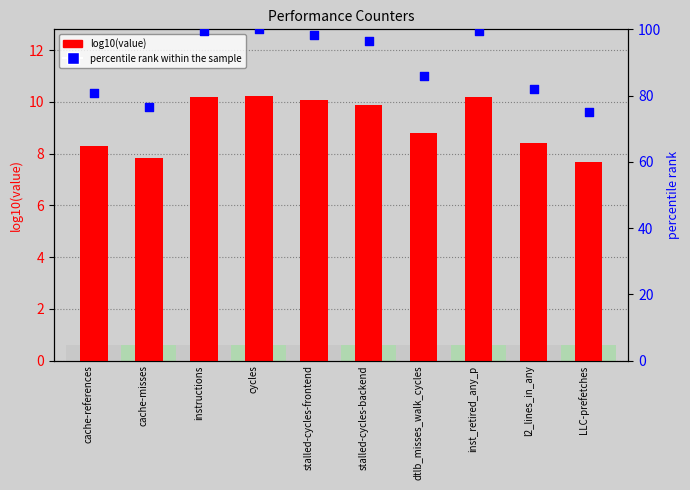

Which series contains the highest Y value?

percentile rank within the sample